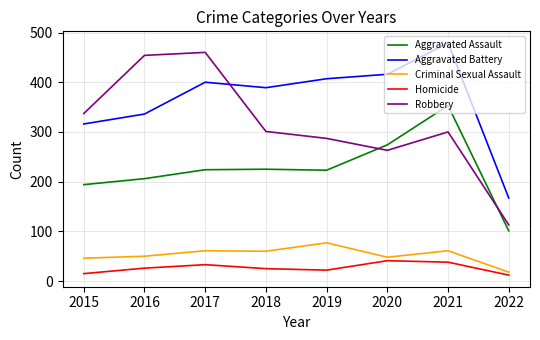

What is the highest value of the Aggravated Battery series?

479